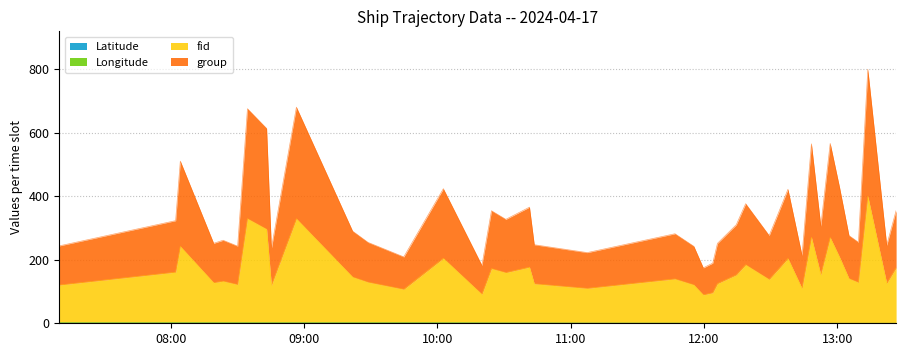

Where is group nearest to the value 487?

2024-04-17 08:04:23